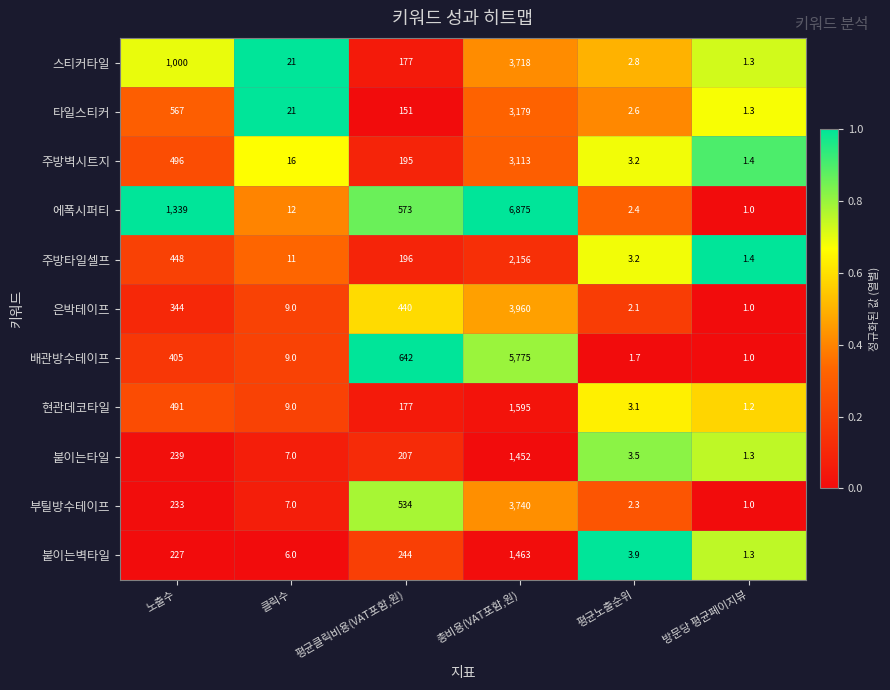

What is the total value across all series at 클릭수?

128.0